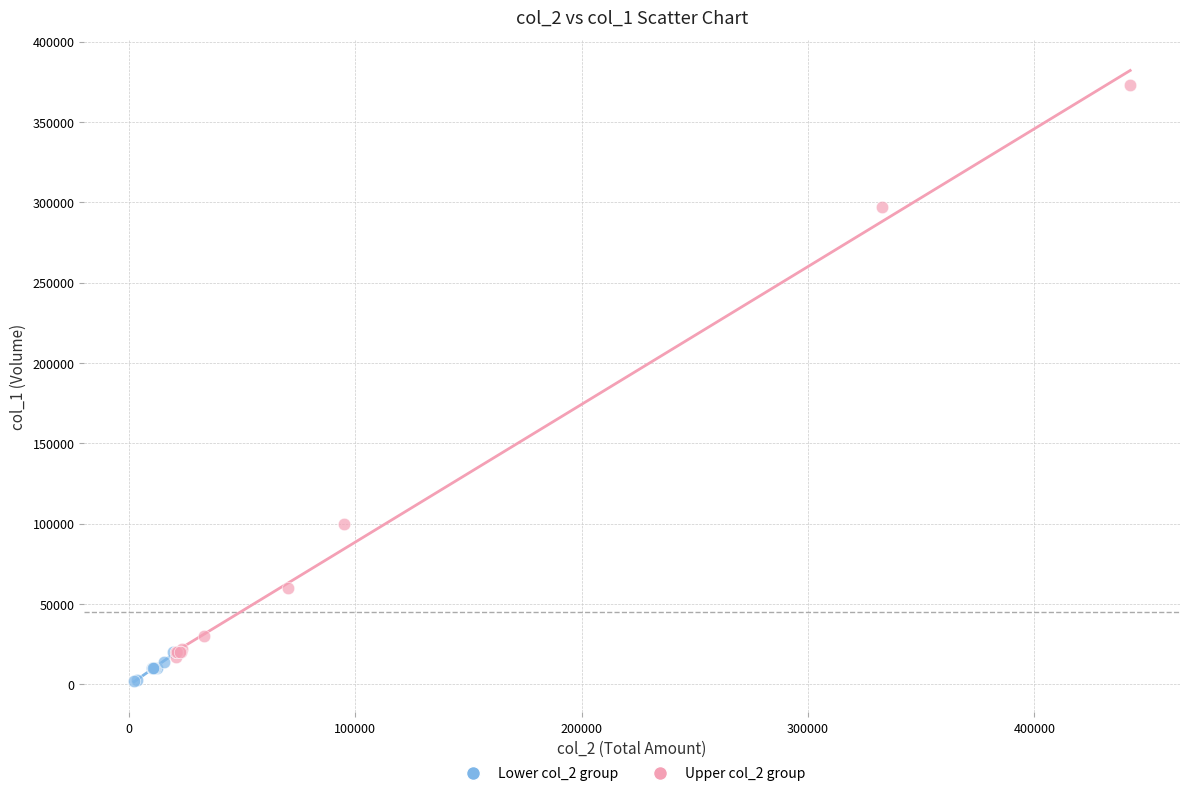

Which series has the largest Y range (max minus min)?

Upper col_2 group